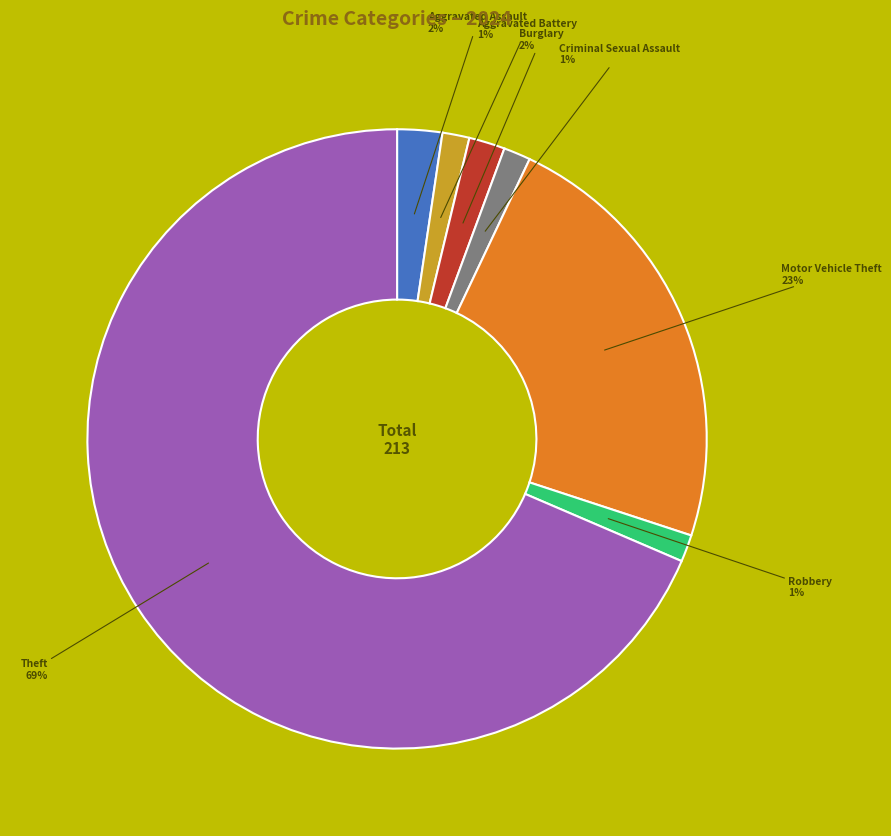

Count the number of slices in the pie.

7